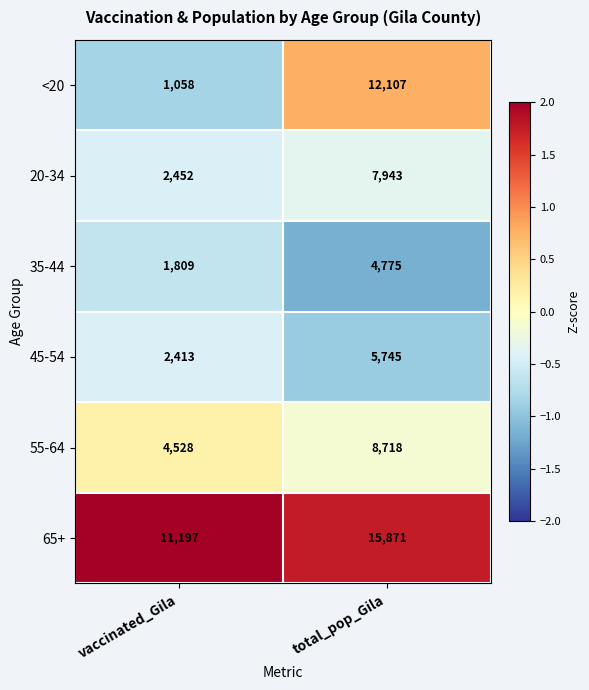

Read the 55-64 value at vaccinated_Gila, to the nearest 100.

4500